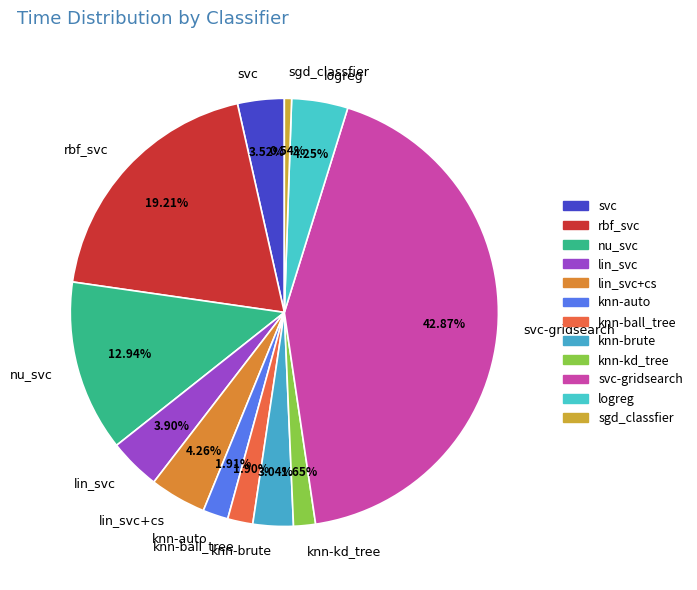

How many segments does this pie chart have?

12